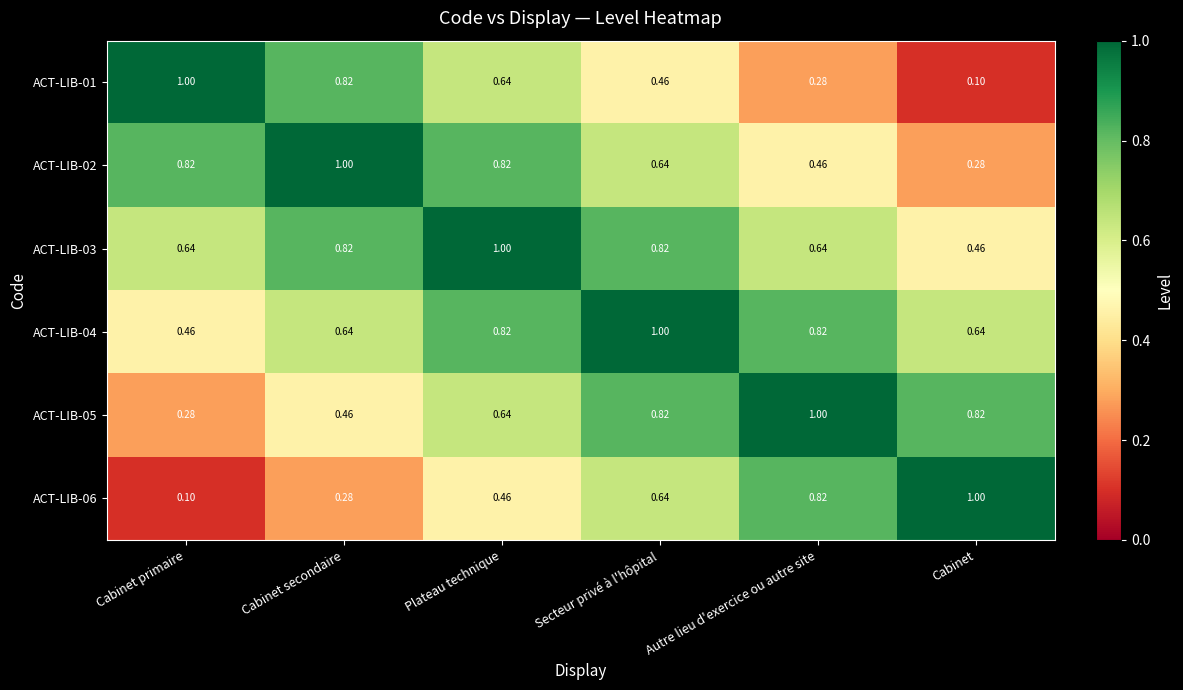

At which label is ACT-LIB-01 closest to 0?

Cabinet